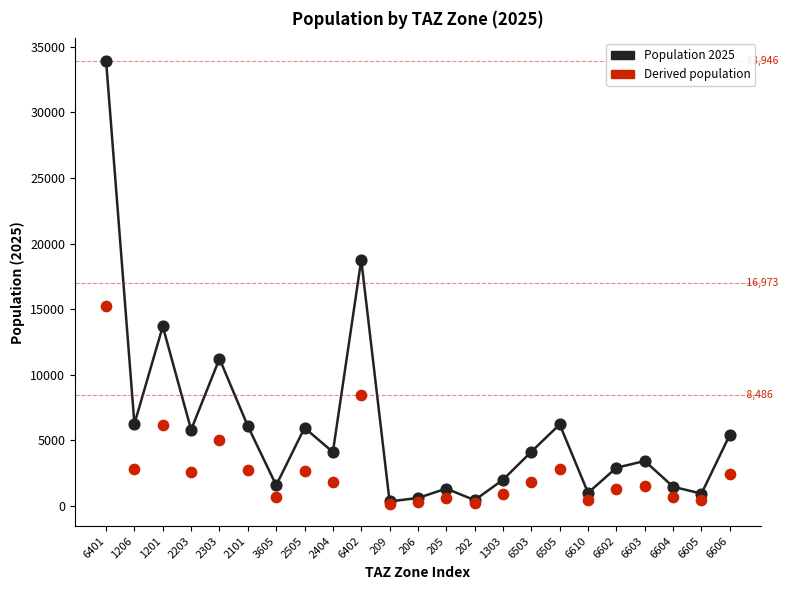

Which series contains the lowest Y value?

Derived Population (daughter)